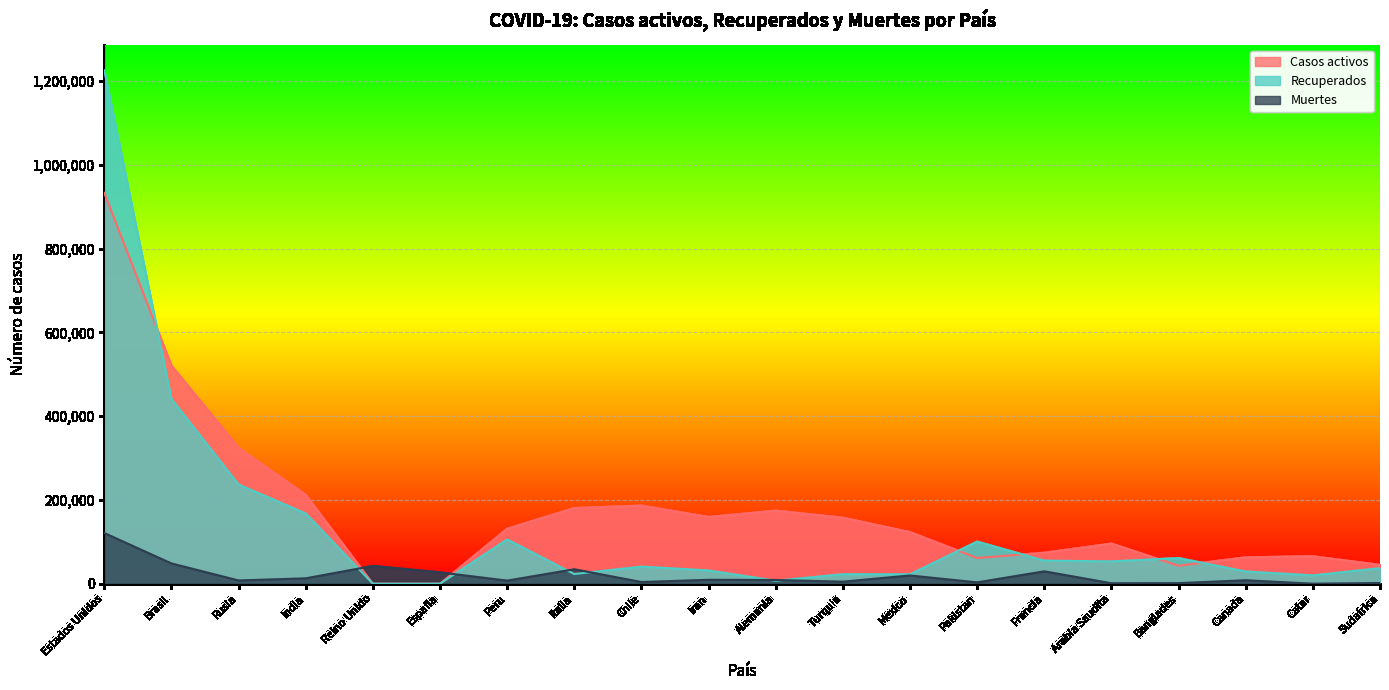

What are all the series names shown in the legend?

Casos activos, Recuperados, Muertes